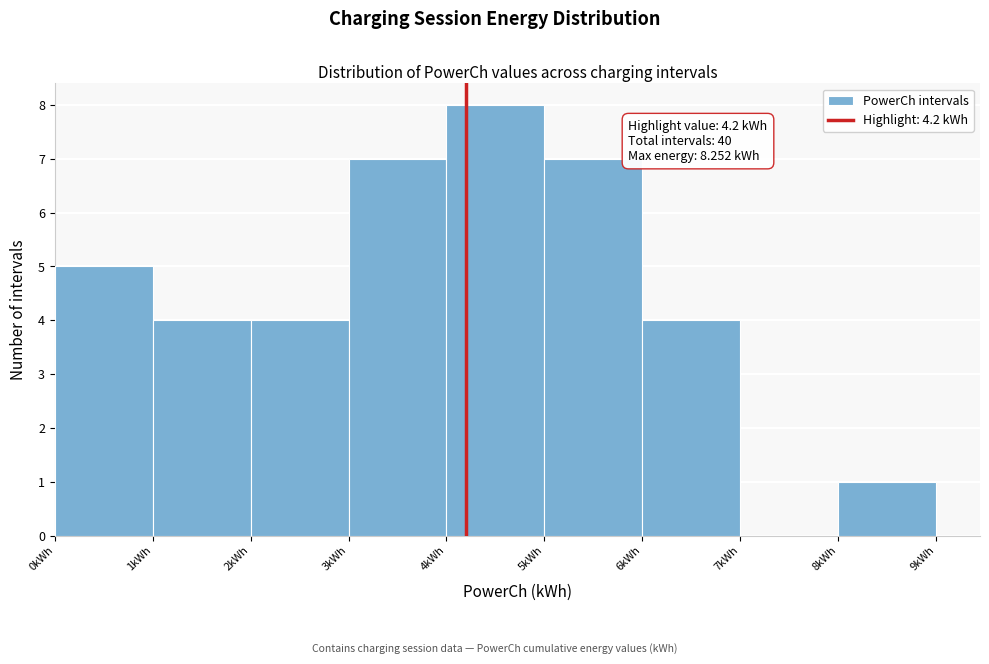

Which range on the x-axis has the tallest bar?

4 to 5